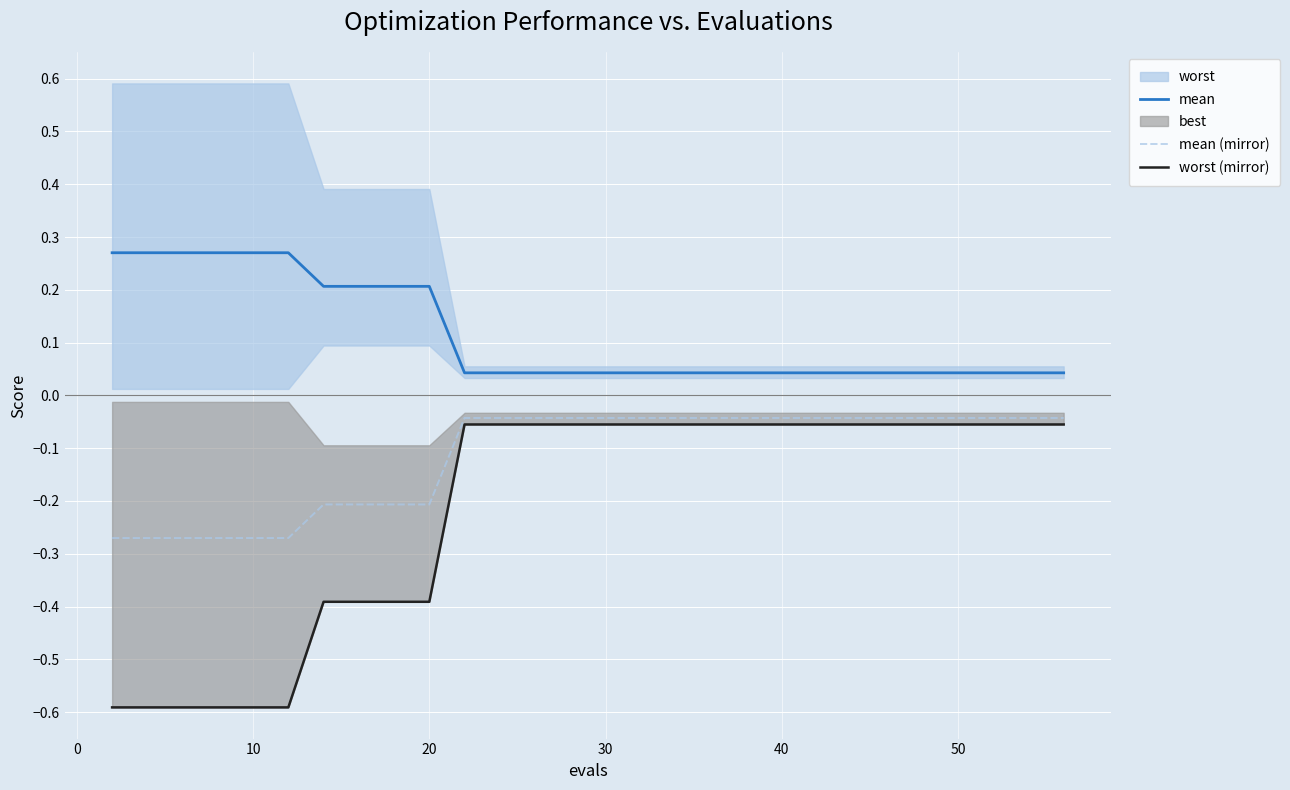

True or false: mean (mirror) and mean intersect in this chart.

False